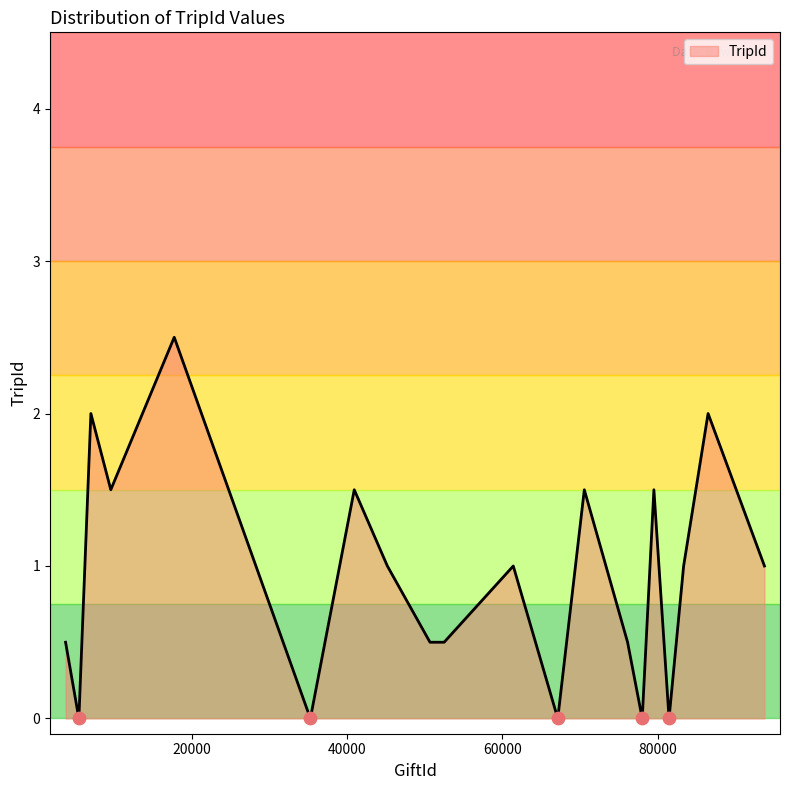

What is the difference between the maximum and minimum values?

2.5